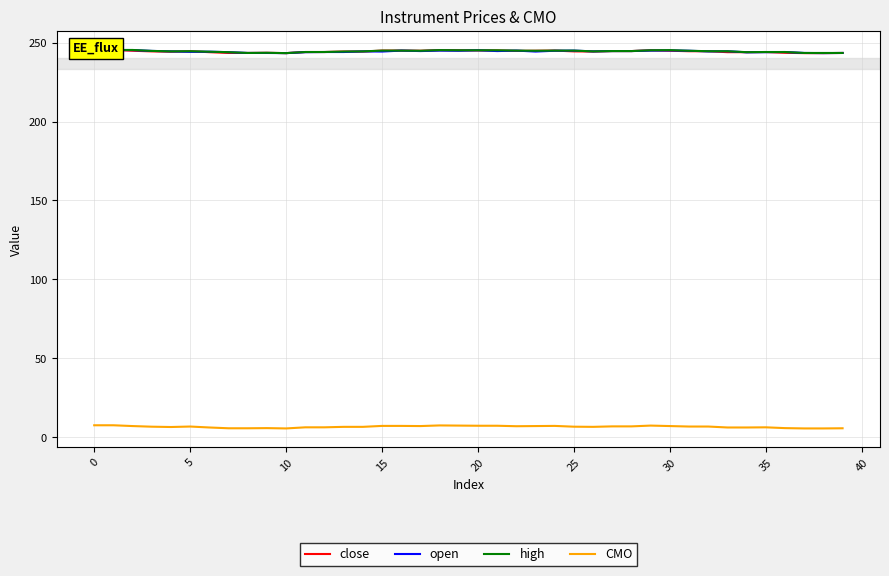

True or false: close and CMO intersect in this chart.

False